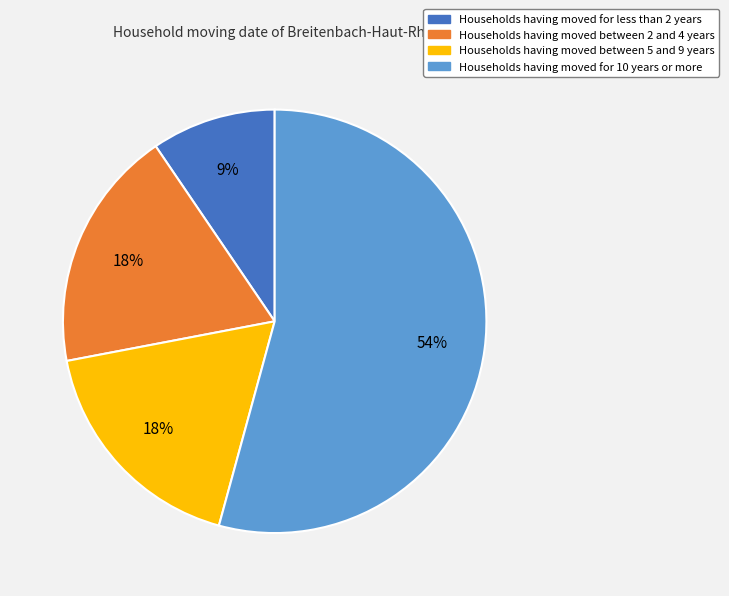

To the nearest percent, what is the average slice percentage?

25%